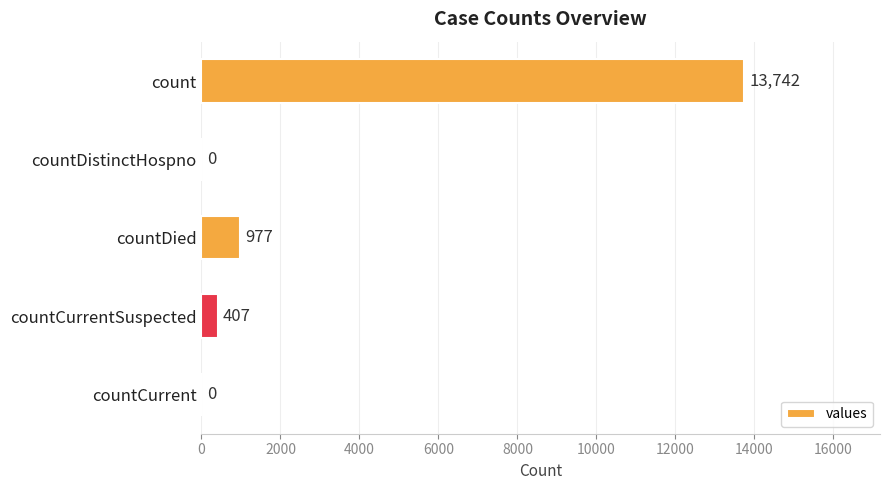

What is the sum of all values?

15126